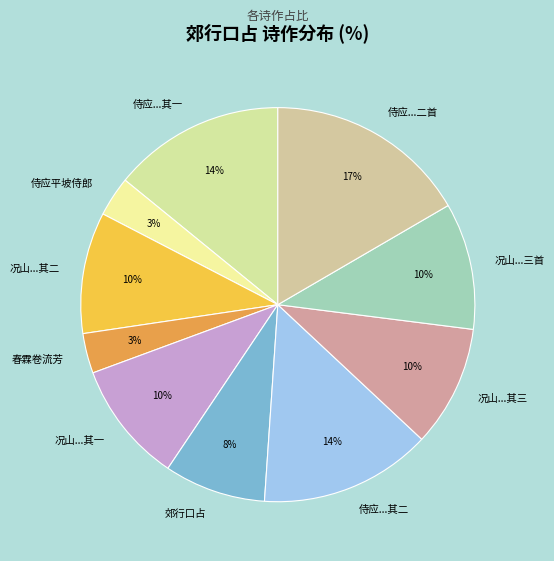

The 春霖卷流芳 slice represents 3% of the pie. True or false?

True